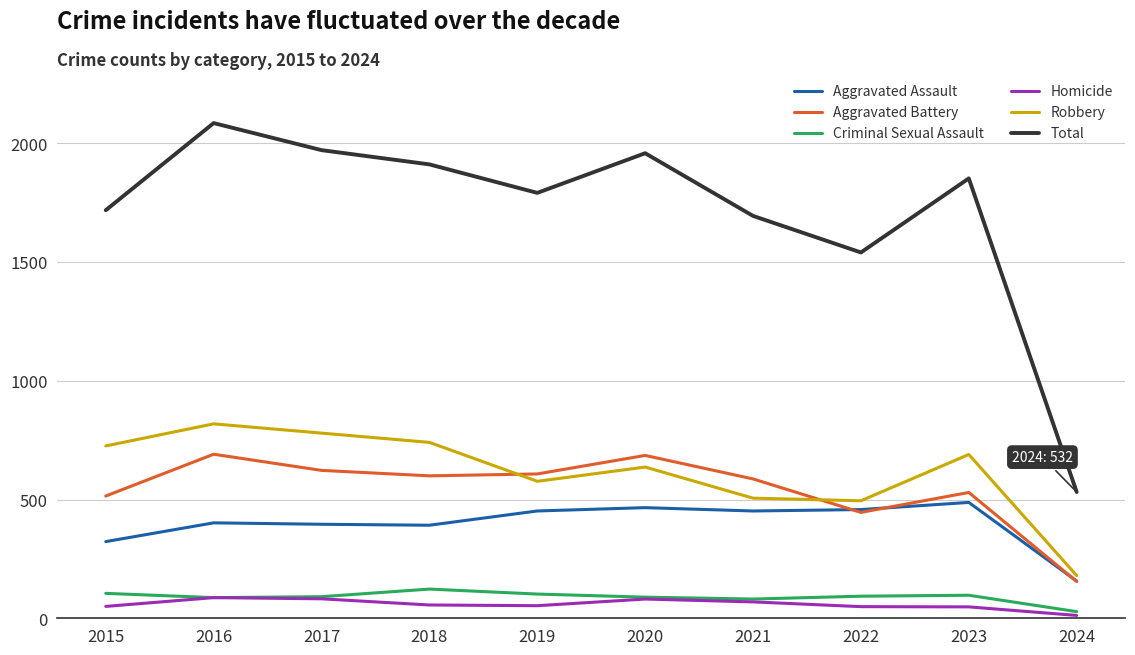

What are all the series names shown in the legend?

Aggravated Assault, Aggravated Battery, Criminal Sexual Assault, Homicide, Robbery, Total